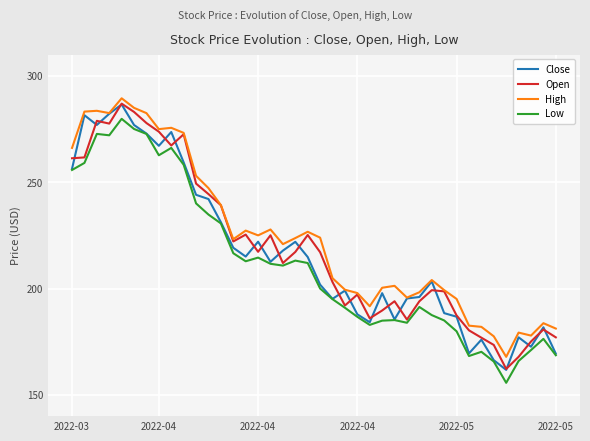

What is the difference between the maximum and minimum values in the Low series?

124.1